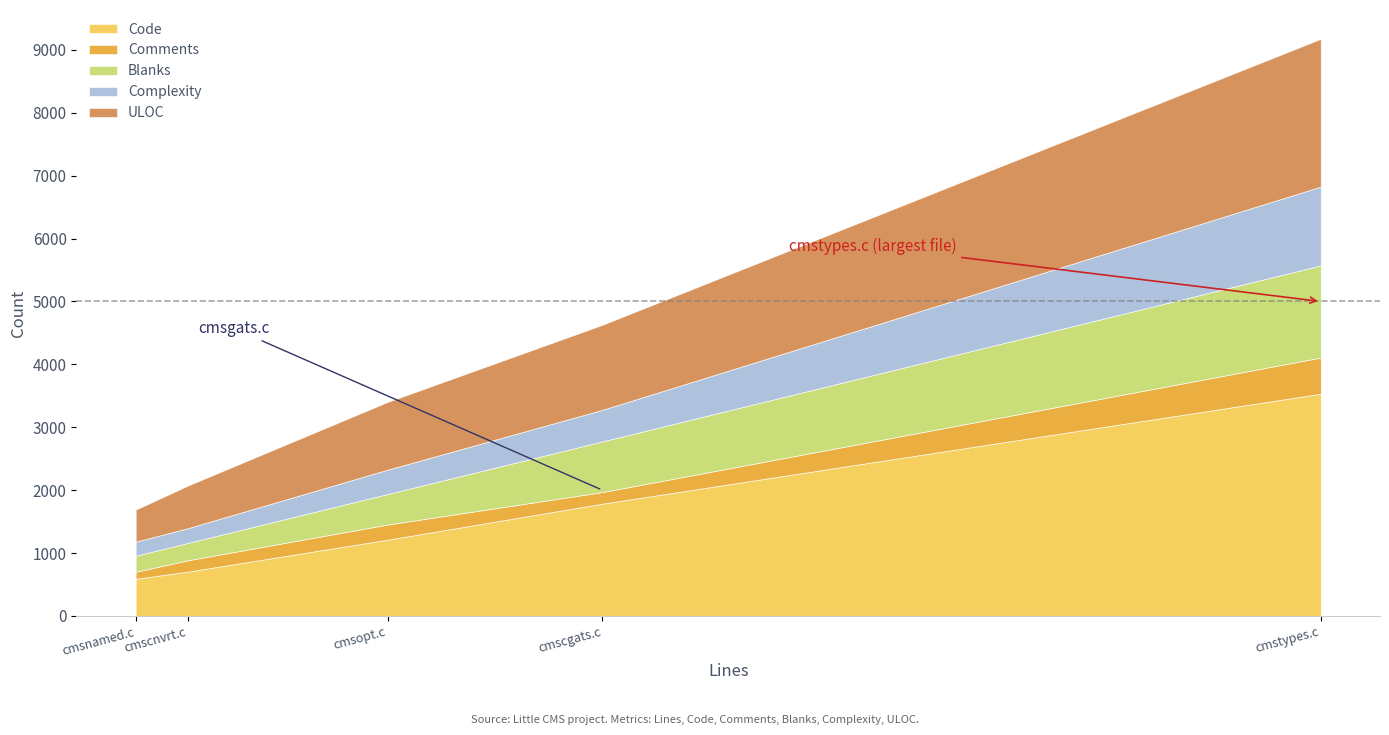

True or false: Complexity and Blanks cross at least once.

False